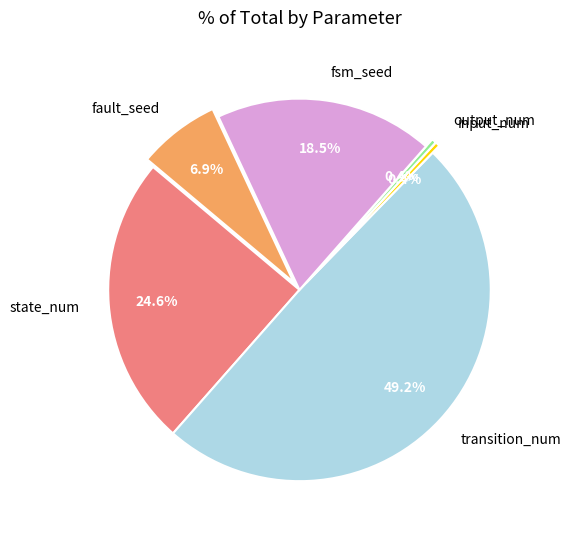

Does any single category account for the majority?

No